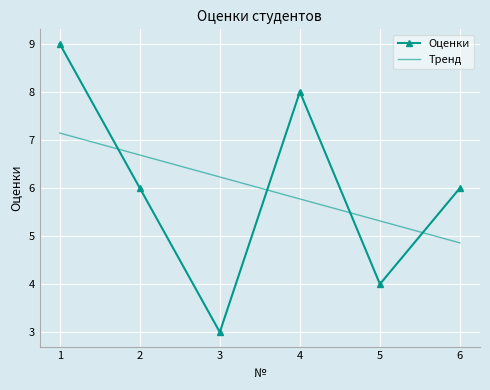

Which series changed the most between 3 and 4?

Оценки